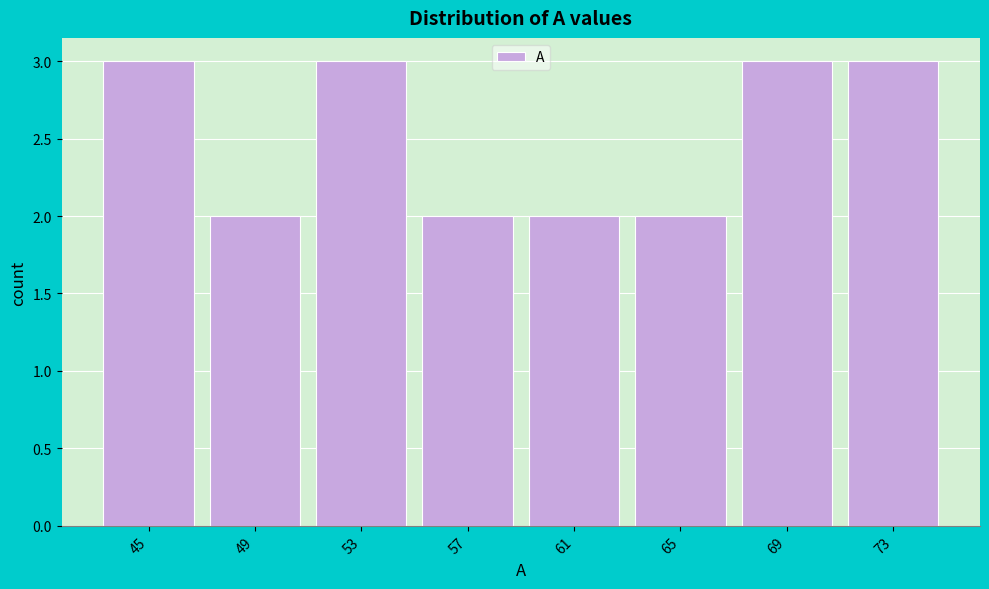

Reading left to right, what are all the values shown in this chart?

45=3	49=2	53=3	57=2	61=2	65=2	69=3	73=3